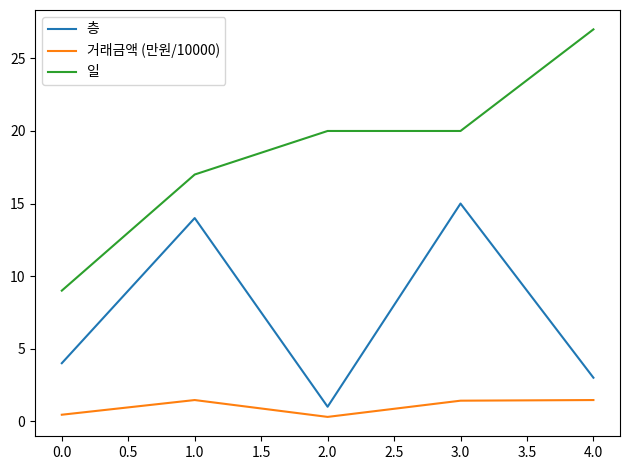

At which category is the sum across all series the highest?

3.0